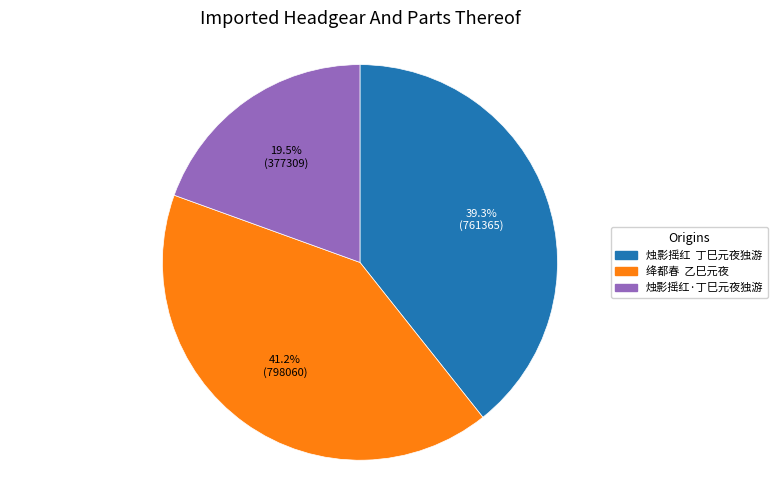

How many segments does this pie chart have?

3